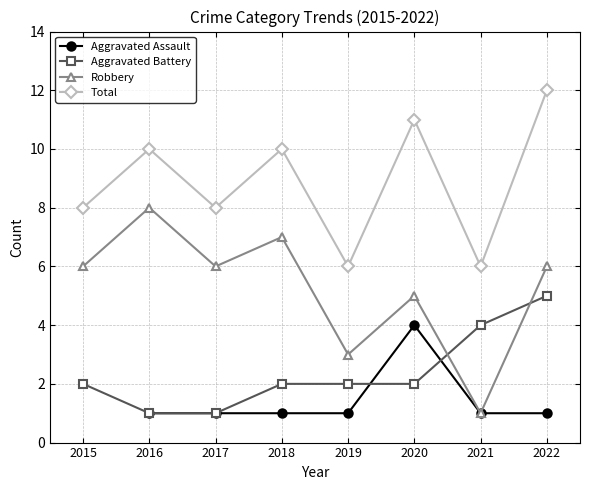

List the series in order of their peak value, lowest first.

Aggravated Assault, Aggravated Battery, Robbery, Total